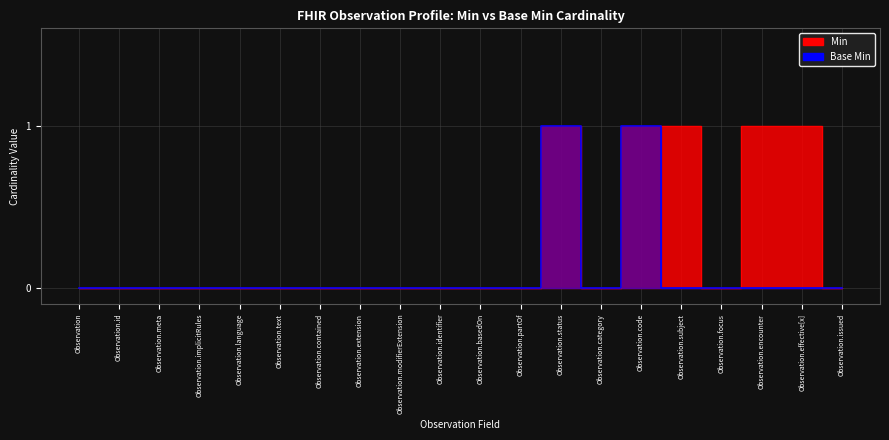

Is the value of Min at Observation.partOf greater than the value of Base Min at Observation.code?

No